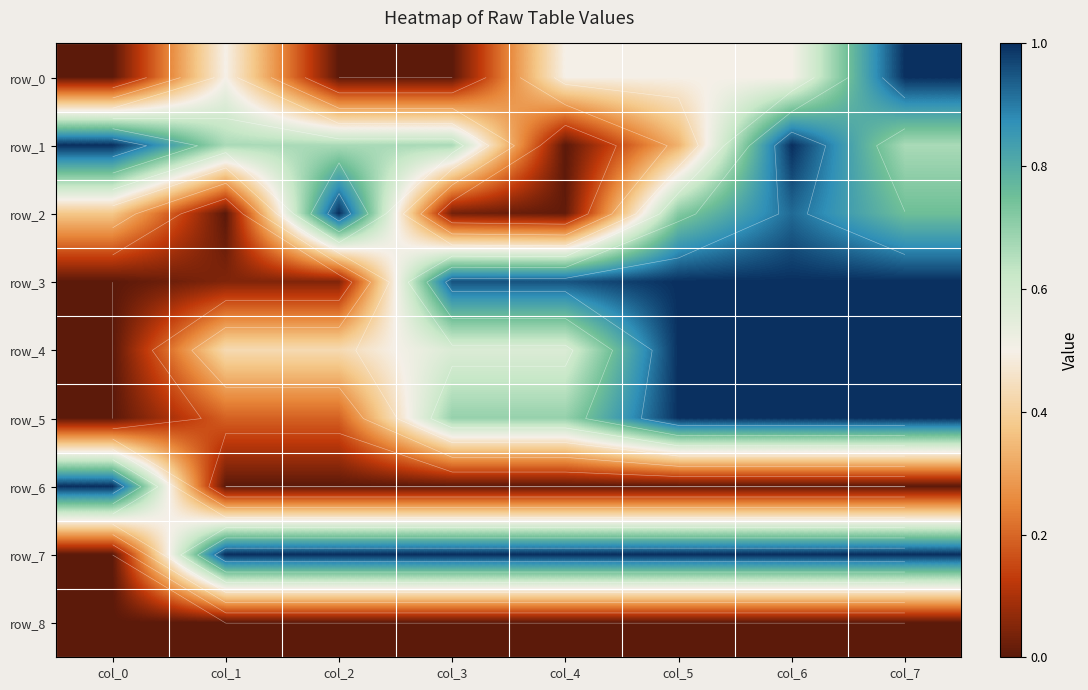

Count the row_7 values in the range 1 to 2.

7